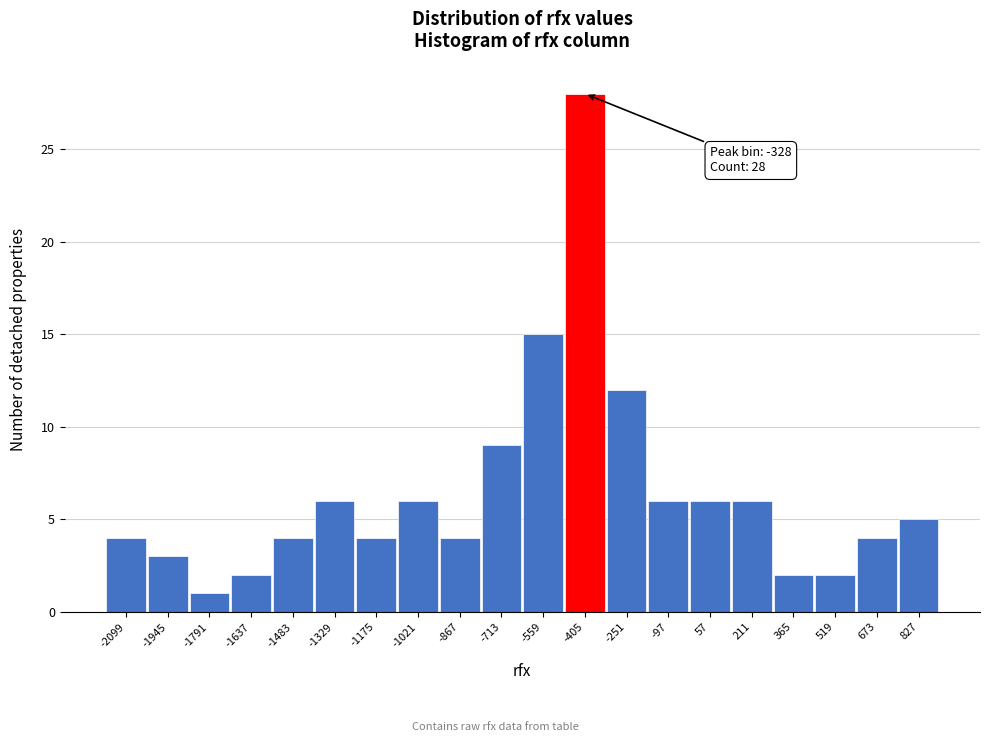

Reading left to right, transcribe all the data shown in this chart.

4	3	1	2	4	6	4	6	4	9	15	28	12	6	6	6	2	2	4	5